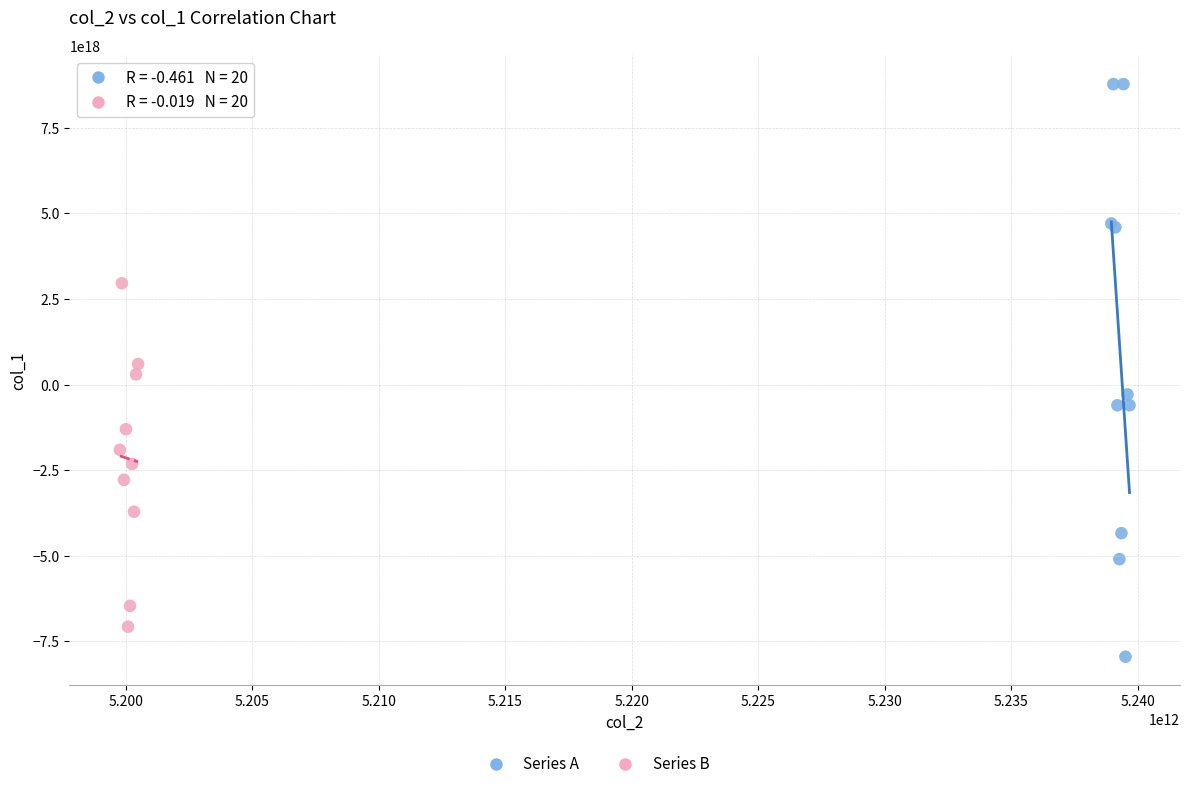

Which series has the largest Y range (max minus min)?

Series A